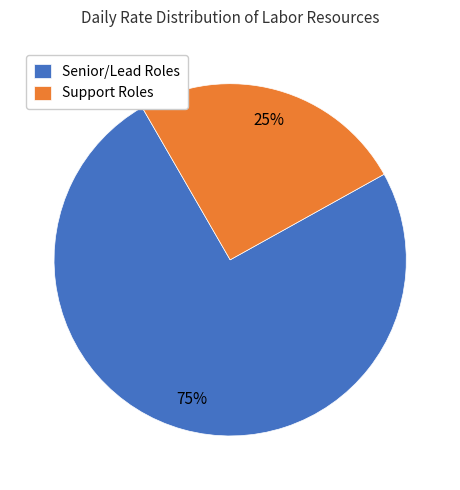

The Senior/Lead Roles slice represents 87% of the pie. True or false?

False